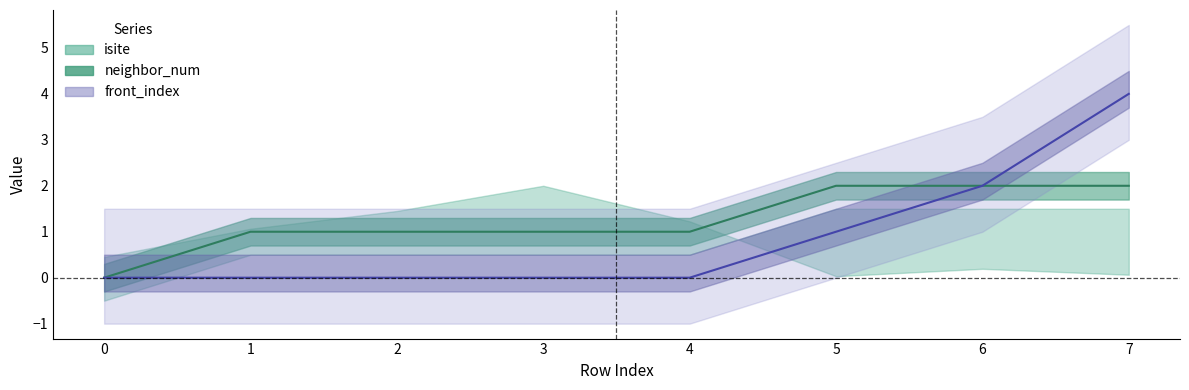

What is the sum of the neighbor_num values at 0 and 3?

1